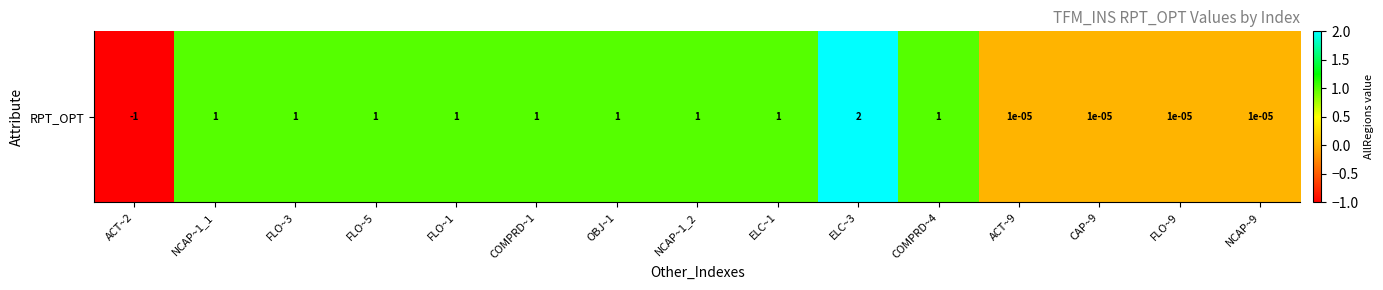

The value at ELC~1 is 1.8. True or false?

False